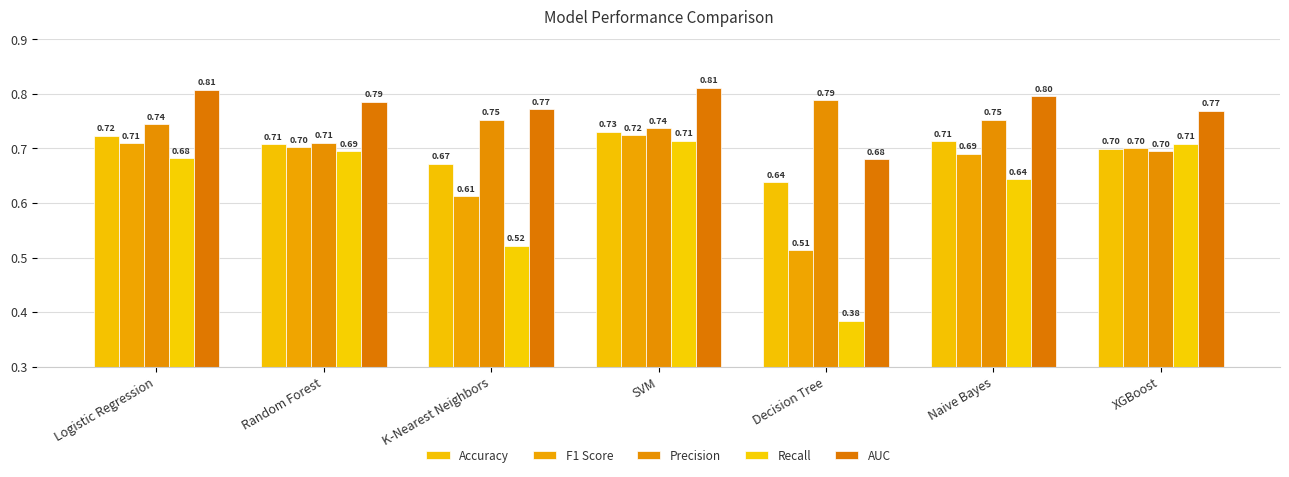

What is the greatest value displayed?

0.8